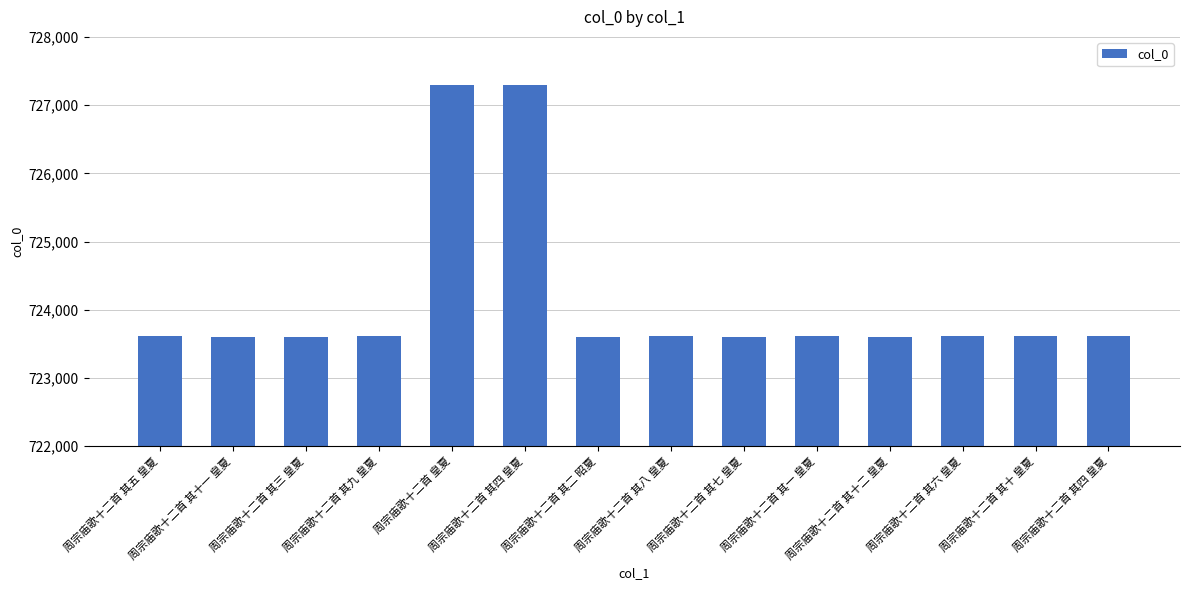

Reading left to right, list all the values displayed in this chart.

周宗庙歌十二首 其五 皇夏=723610	周宗庙歌十二首 其十一 皇夏=723606	周宗庙歌十二首 其三 皇夏=723607	周宗庙歌十二首 其九 皇夏=723609	周宗庙歌十二首 皇夏=727292	周宗庙歌十二首 其四 皇夏=727291	周宗庙歌十二首 其二 昭夏=723603	周宗庙歌十二首 其八 皇夏=723608	周宗庙歌十二首 其七 皇夏=723605	周宗庙歌十二首 其一 皇夏=723614	周宗庙歌十二首 其十二 皇夏=723604	周宗庙歌十二首 其六 皇夏=723613	周宗庙歌十二首 其十 皇夏=723612	周宗庙歌十二首 其四 皇夏=723611